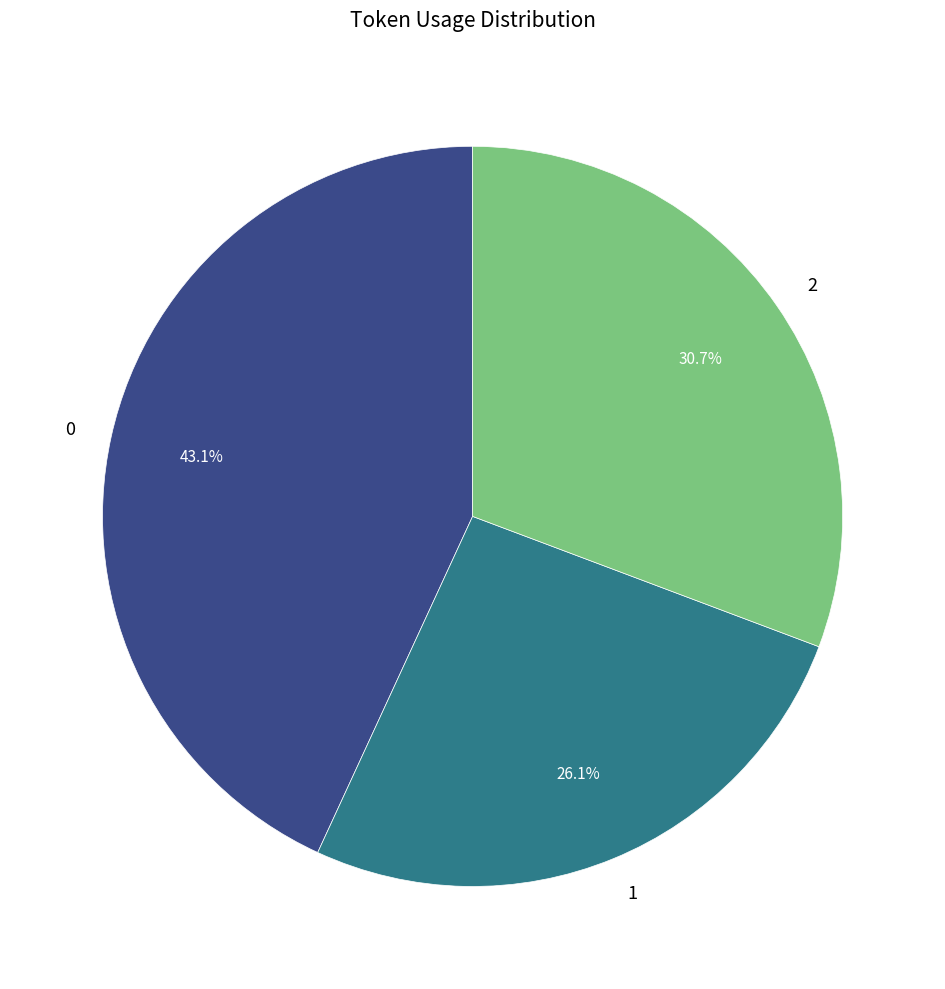

To the nearest percent, what is the difference between the 2 and 0 slice percentages?

12%